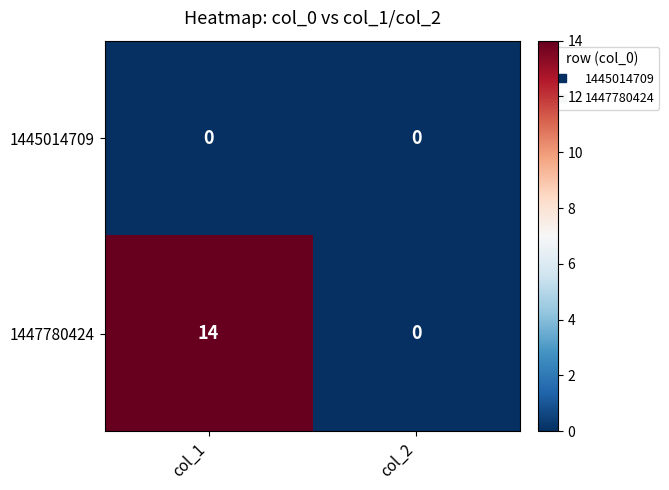

Is it true that 1447780424 equals 7 at col_2?

False